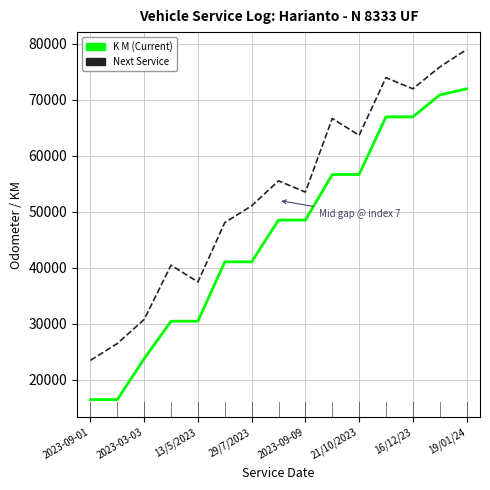

True or false: K M (Current) and Next Service cross at least once.

False